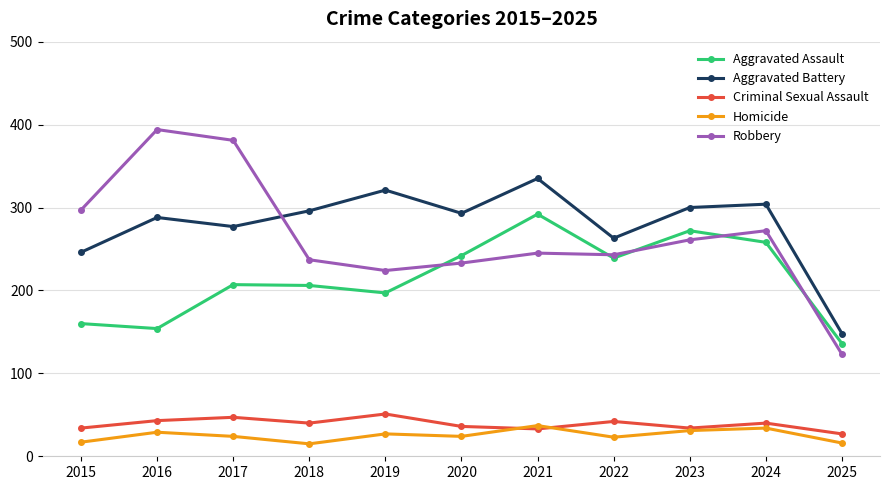

True or false: Robbery has a value of 394 at 2016.

True